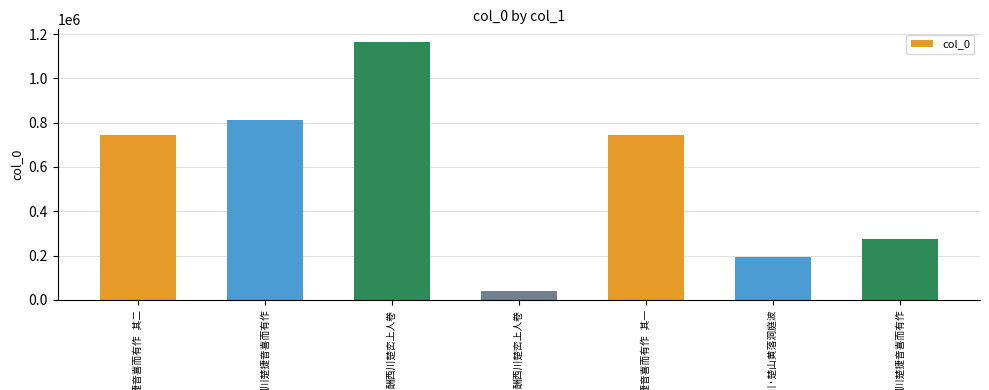

What is the sum of all values?

3971204